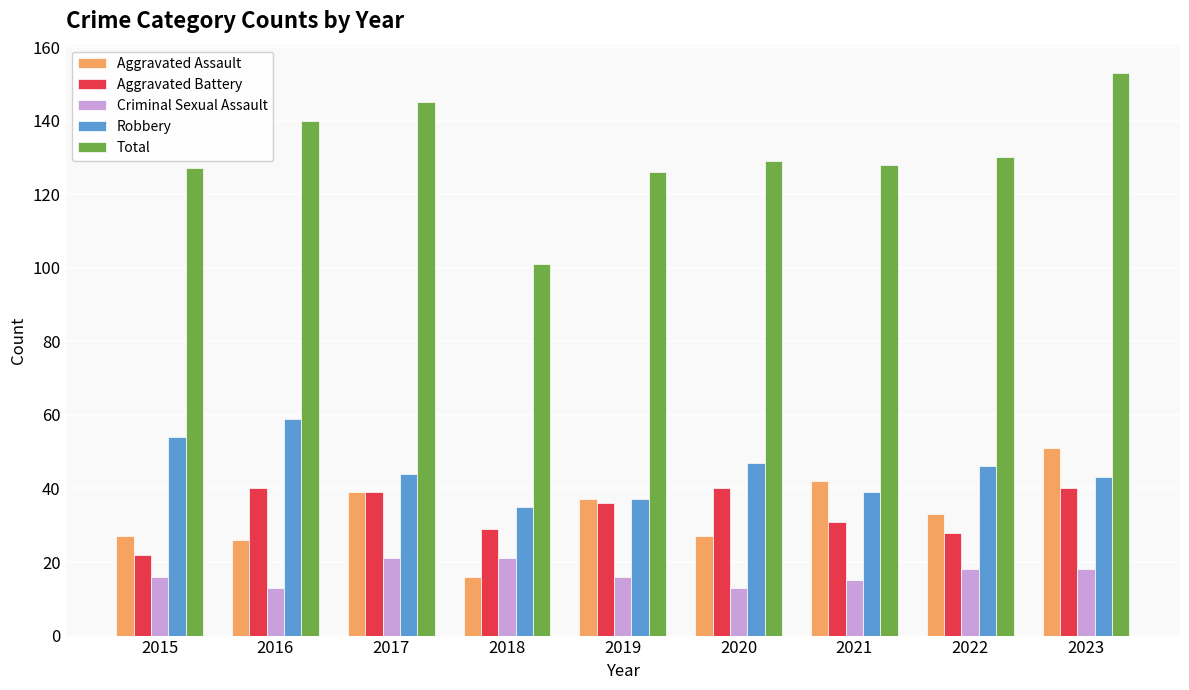

What is the maximum value for Total?

153